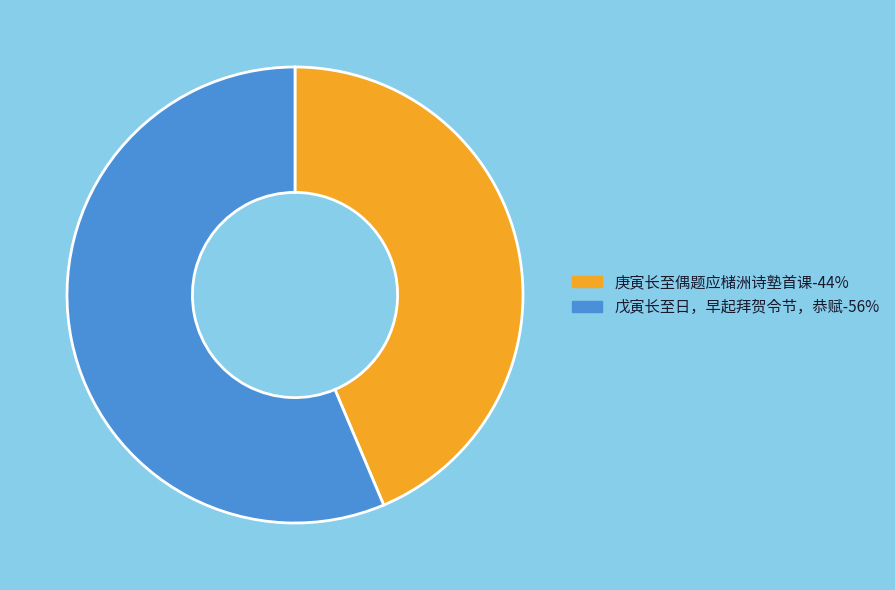

True or false: 庚寅长至偶题应槠洲诗塾首课-44% accounts for 44% of the total.

True